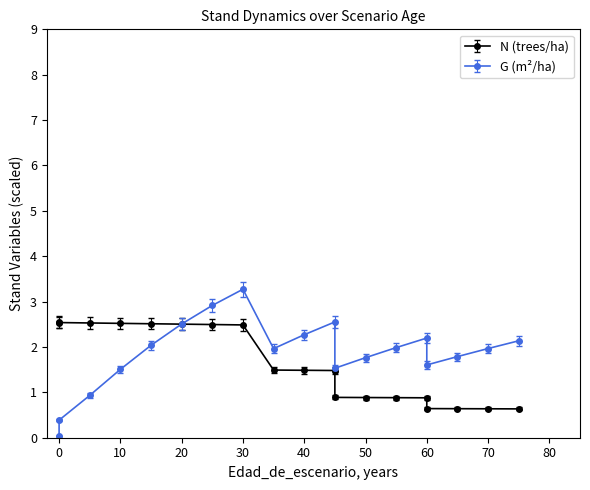

What is the value of the G point at the 8th from the left?

3.3